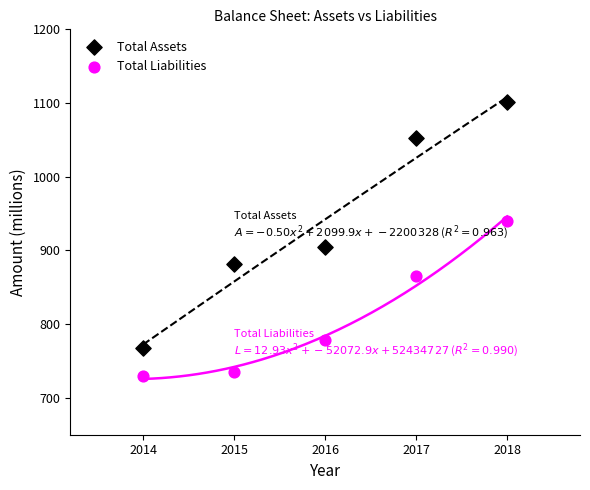

What are all the series names shown in the legend?

Total Assets, Total Liabilities